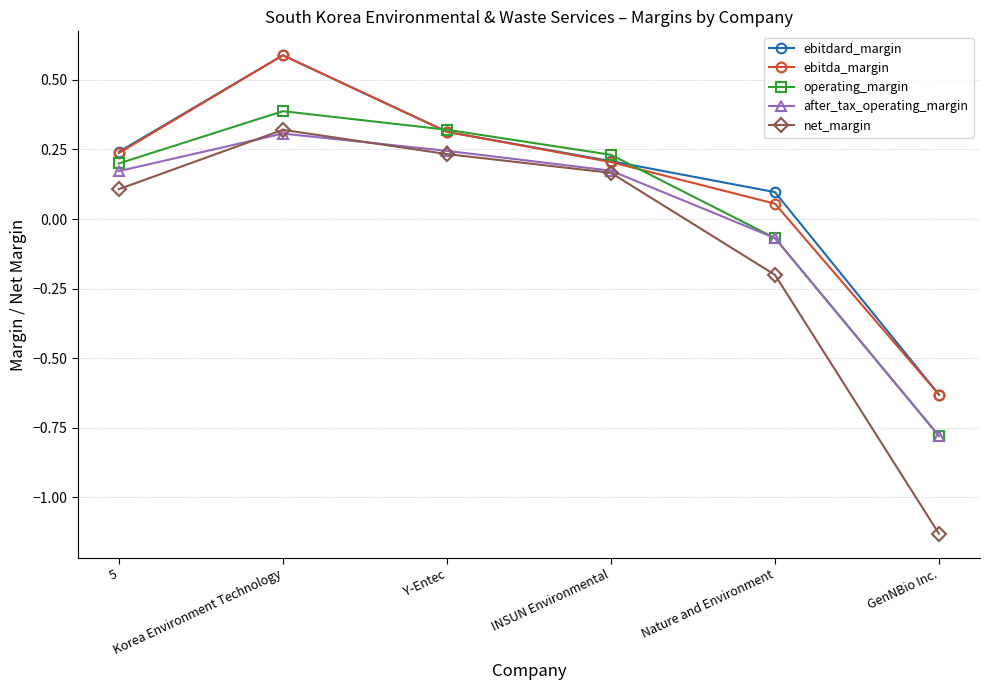

What position from the left is Nature and Environment?

5